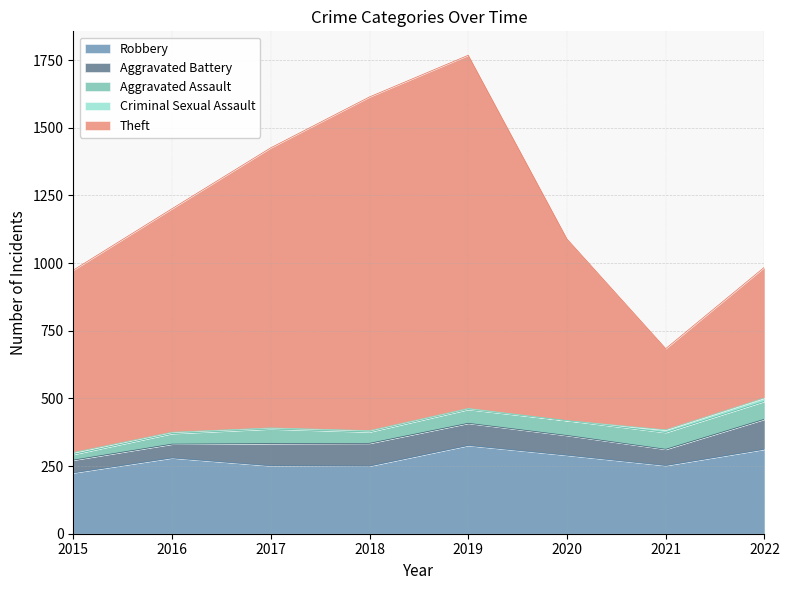

Reading left to right, list all the values displayed in this chart.

Robbery: 2015=225	2016=280	2017=251	2018=250	2019=326	2020=290	2021=252	2022=312
Aggravated Battery: 2015=47	2016=51	2017=82	2018=84	2019=82	2020=73	2021=60	2022=111
Aggravated Assault: 2015=21	2016=39	2017=54	2018=42	2019=51	2020=55	2021=62	2022=66
Criminal Sexual Assault: 2015=7	2016=5	2017=4	2018=5	2019=4	2020=0	2021=10	2022=13
Theft: 2015=674	2016=826	2017=1035	2018=1233	2019=1305	2020=671	2021=300	2022=483